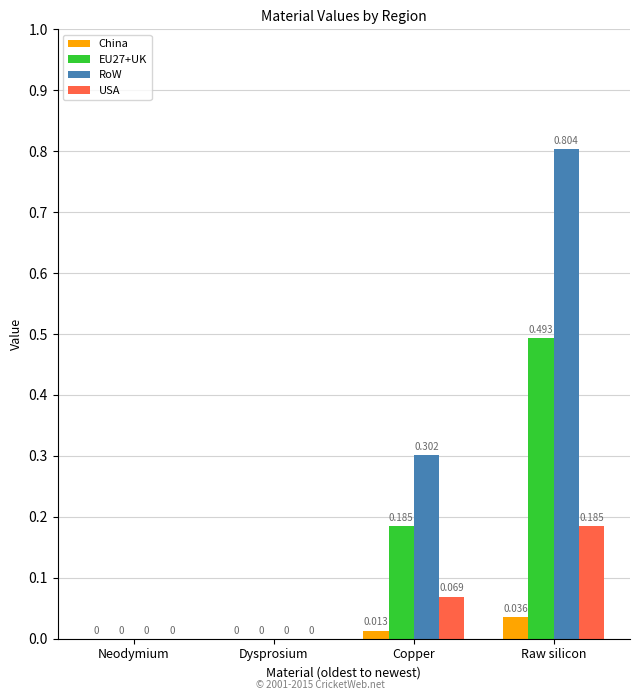

At which category is the sum across all series the highest?

Raw silicon